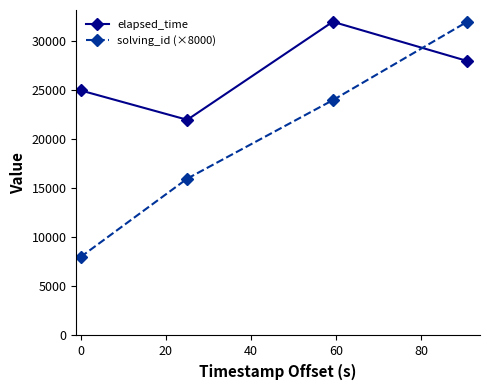

Which series has the largest total across all categories?

elapsed_time